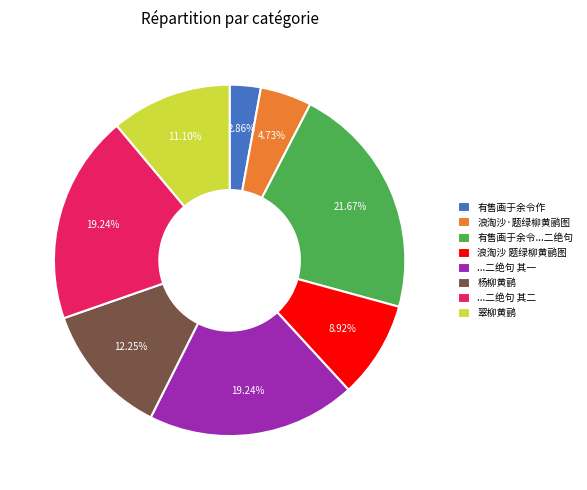

Approximately how many times larger is the value at 浪淘沙 题绿柳黄鹂图 compared to 有售画于余令...二绝句?

0.4